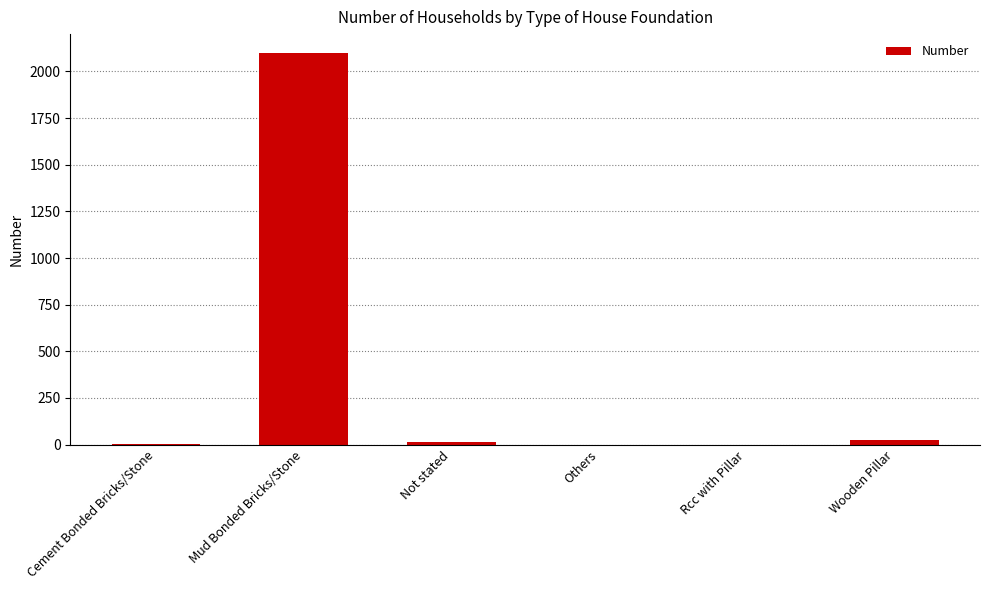

True or false: the data shows -678 at Rcc with Pillar.

False